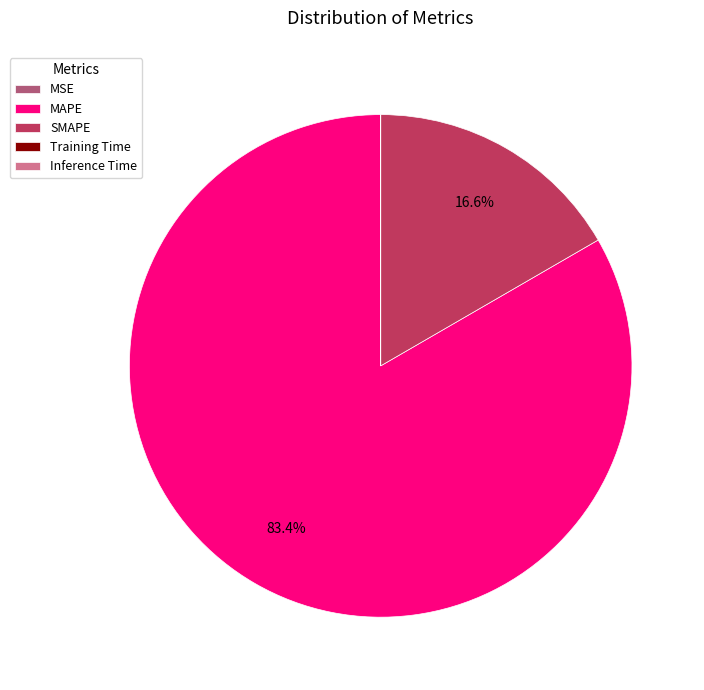

Which slice is the largest?

MAPE